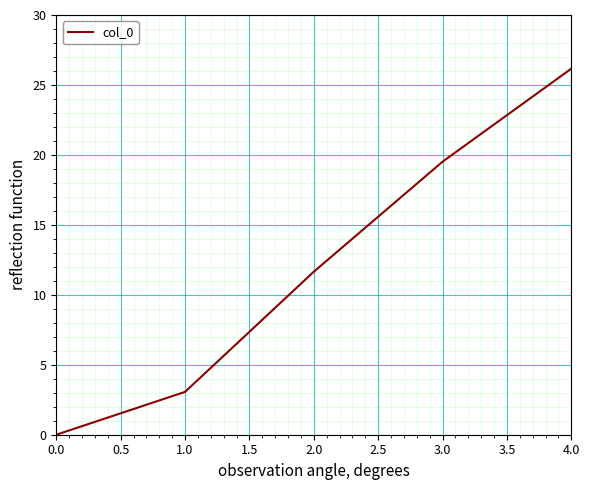

Does the chart have visible grid lines?

Yes